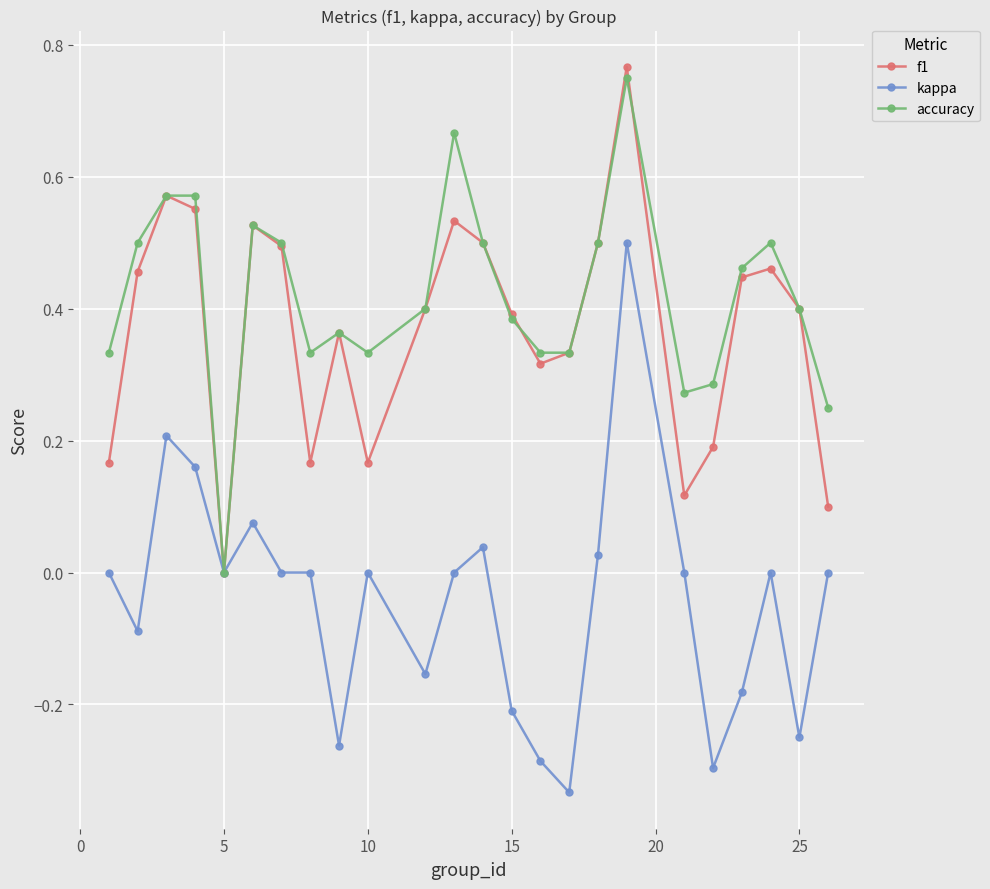

True or false: kappa has more than 1 interior local peaks.

True